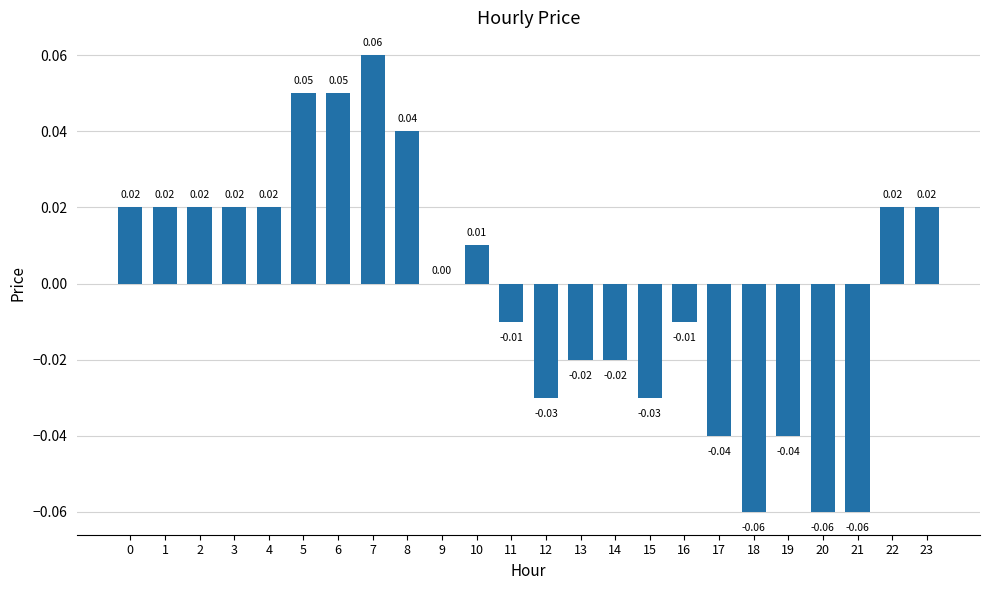

Which has a higher value, 20 or 22?

22